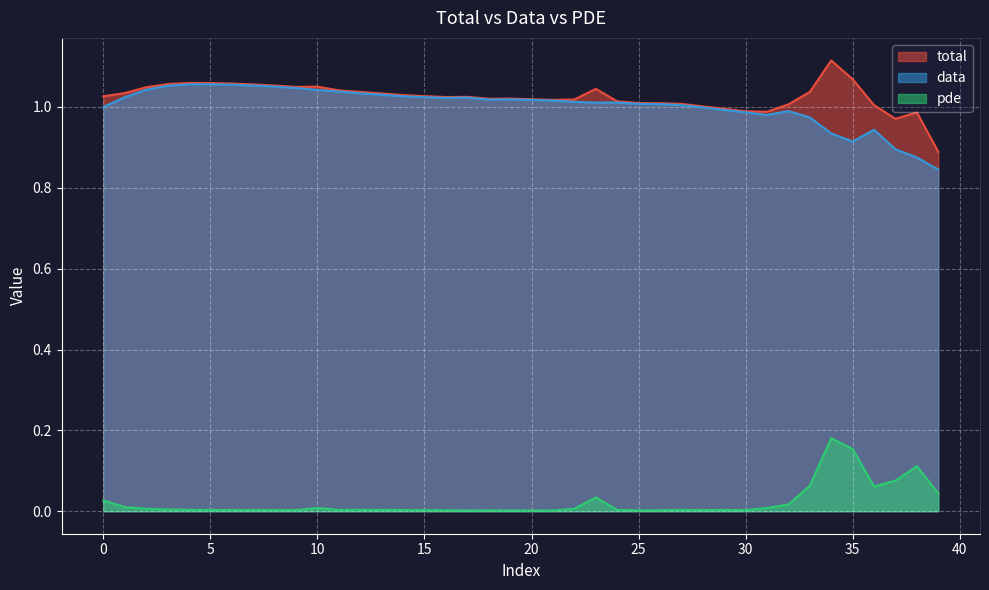

What is the sum of the pde values at 9 and 37?

0.1